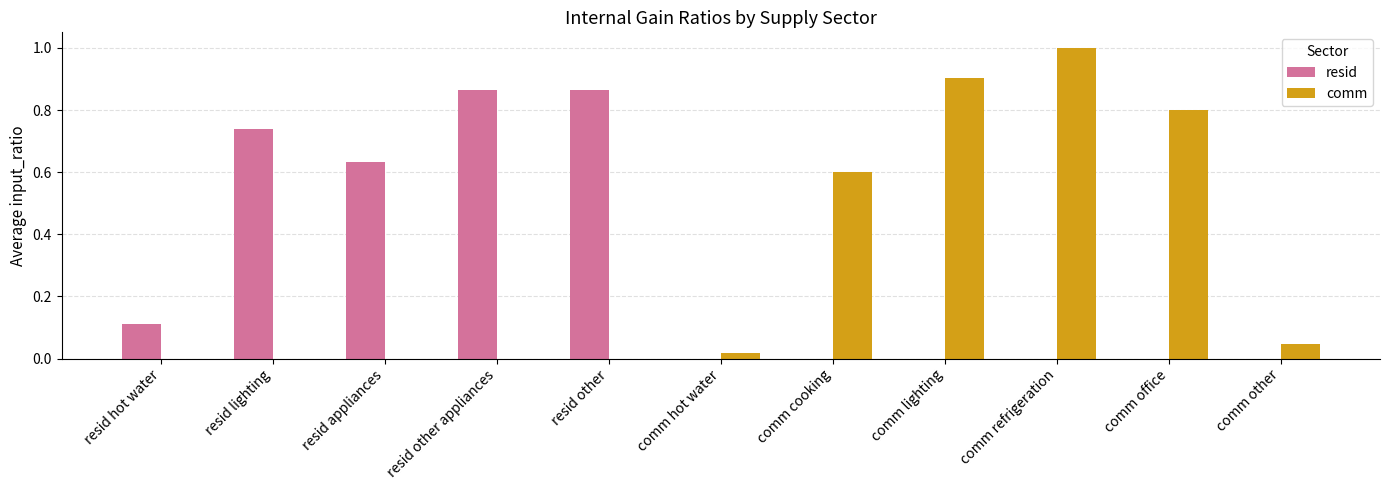

What is the sum of all comm values?

3.4